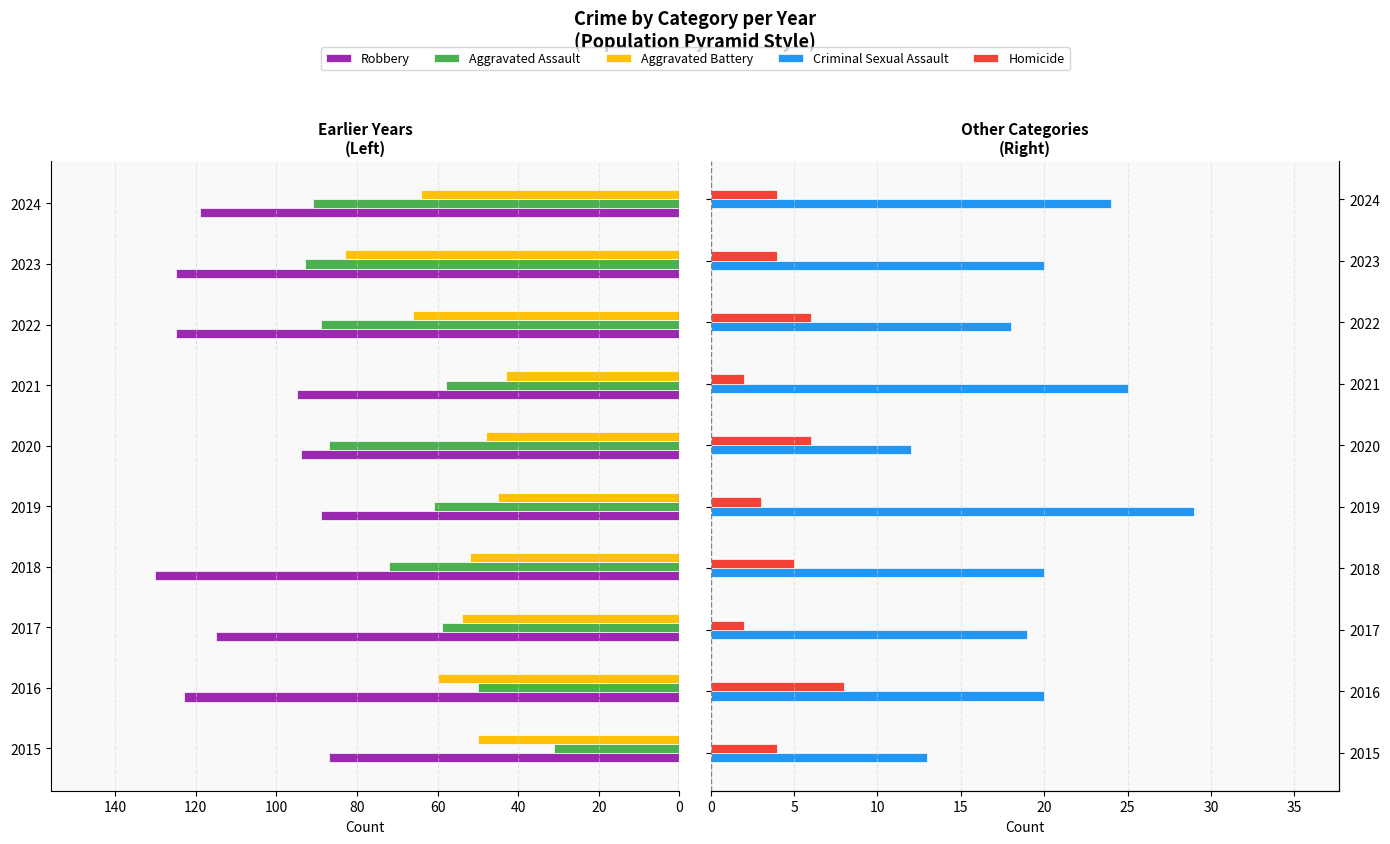

Reading right to left, extract all data points from this chart.

Robbery: -119	-125	-125	-95	-94	-89	-130	-115	-123	-87
Aggravated Assault: -91	-93	-89	-58	-87	-61	-72	-59	-50	-31
Aggravated Battery: -64	-83	-66	-43	-48	-45	-52	-54	-60	-50
Criminal Sexual Assault: 24	20	18	25	12	29	20	19	20	13
Homicide: 4	4	6	2	6	3	5	2	8	4